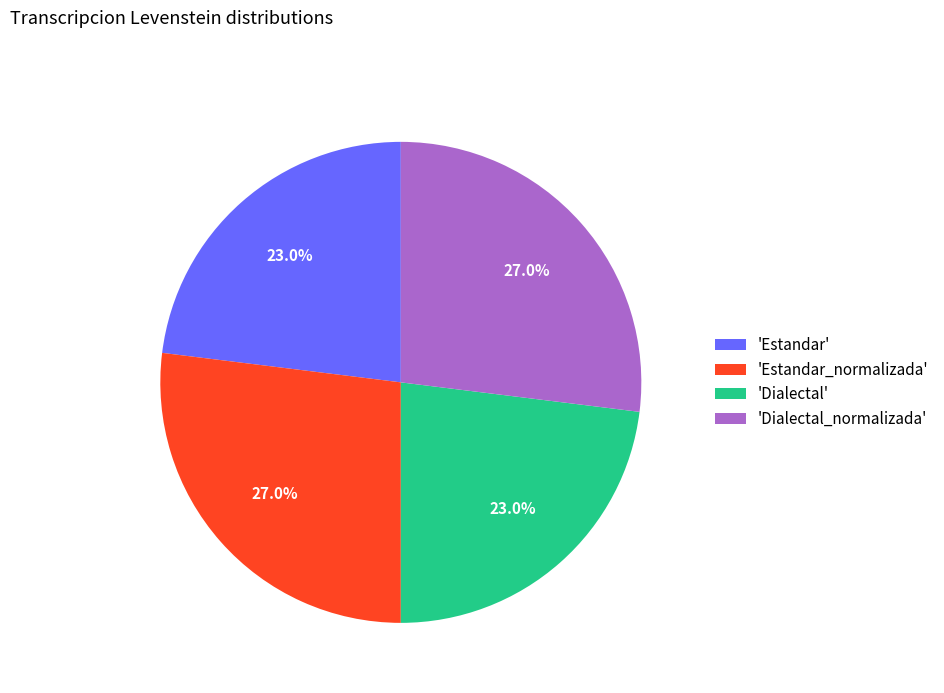

Does 'Dialectal' account for over 50% of the chart?

No